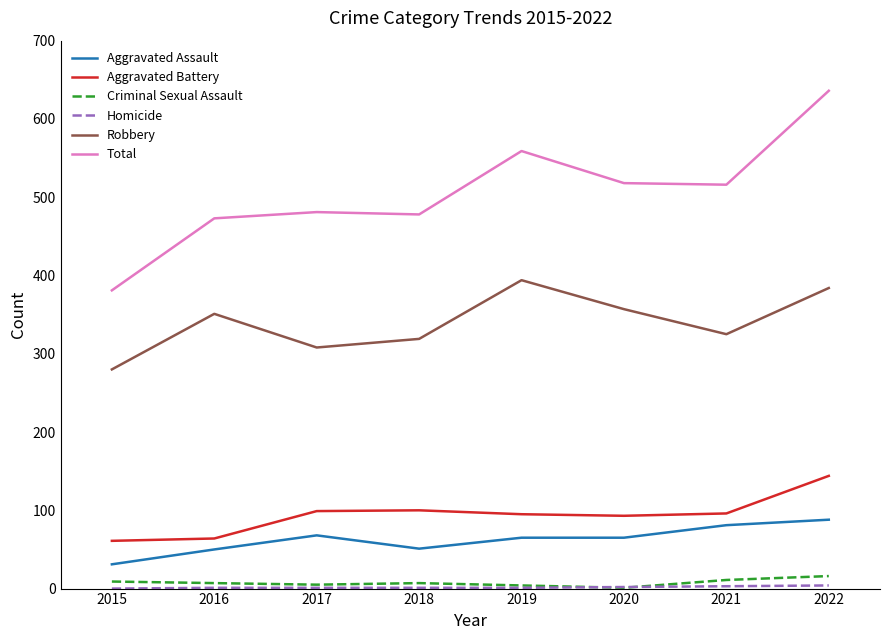

The value of Total at 2021 is 516. True or false?

True